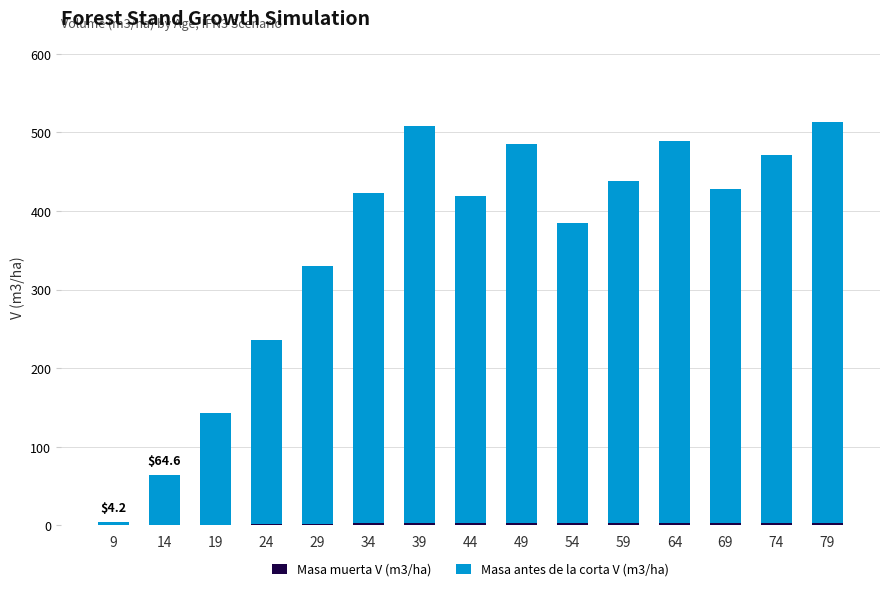

Are the bars horizontal?

No